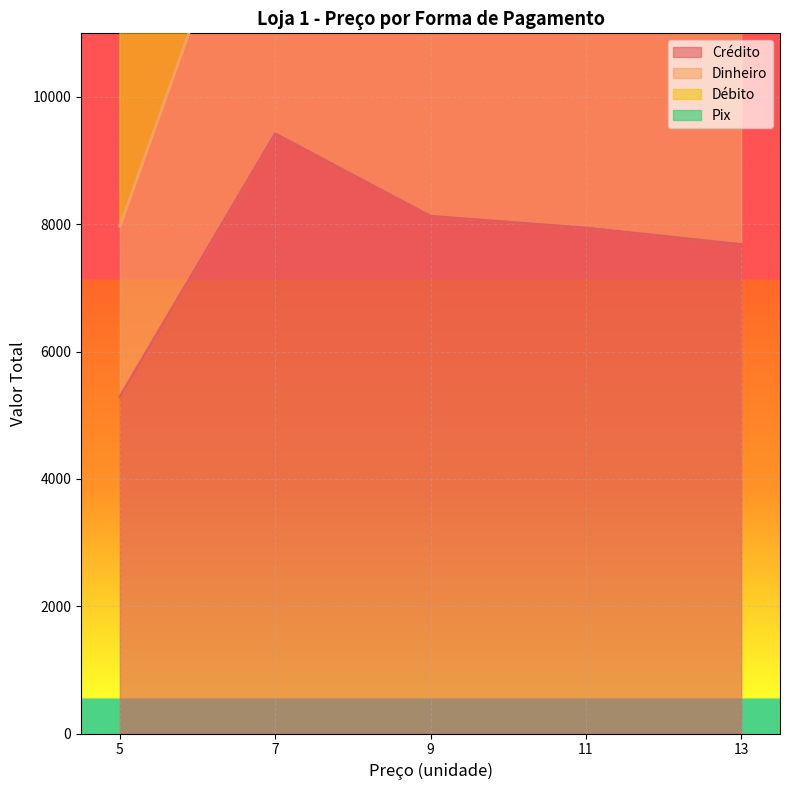

Rank the series by their maximum value, from lowest to highest.

Crédito, Dinheiro, Débito, Pix